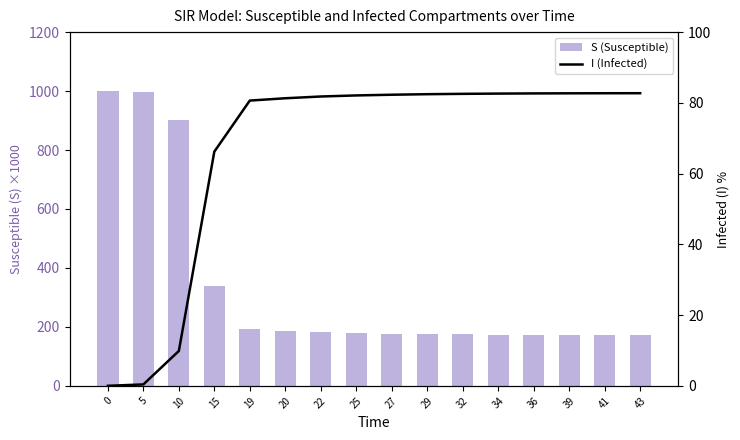

What is the sum of the S (Susceptible) values at 15 and 41?

510.7